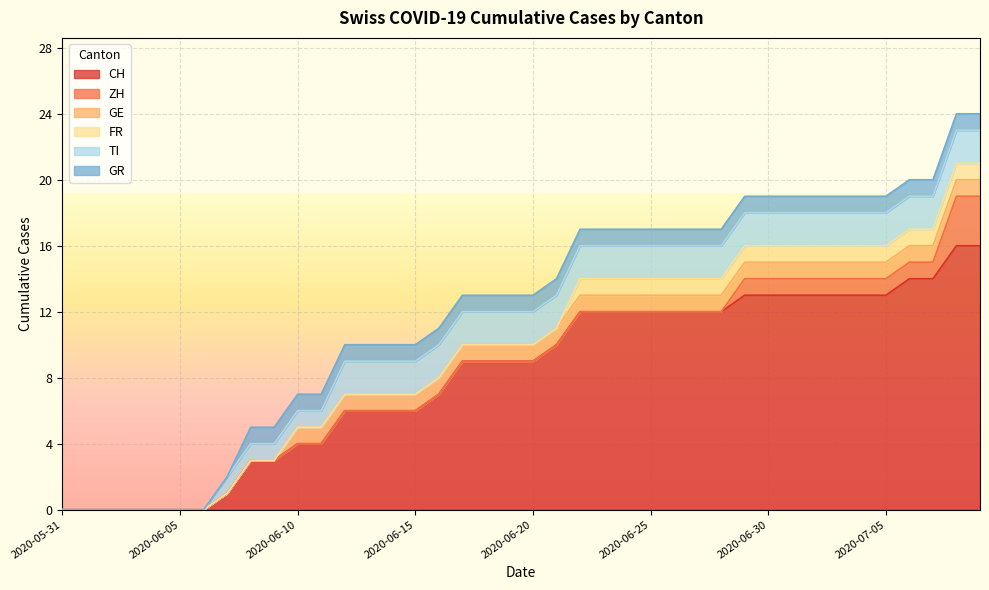

Reading left to right, list all the values displayed in this chart.

CH: 0	0	0	0	0	0	0	1	3	3	4	4	6	6	6	6	7	9	9	9	9	10	12	12	12	12	12	12	12	13	13	13	13	13	13	13	14	14	16	16
ZH: 0	0	0	0	0	0	0	0	0	0	0	0	0	0	0	0	0	0	0	0	0	0	0	0	0	0	0	0	0	1	1	1	1	1	1	1	1	1	3	3
GE: 0	0	0	0	0	0	0	0	0	0	1	1	1	1	1	1	1	1	1	1	1	1	1	1	1	1	1	1	1	1	1	1	1	1	1	1	1	1	1	1
FR: 0	0	0	0	0	0	0	0	0	0	0	0	0	0	0	0	0	0	0	0	0	0	1	1	1	1	1	1	1	1	1	1	1	1	1	1	1	1	1	1
TI: 0	0	0	0	0	0	0	1	1	1	1	1	2	2	2	2	2	2	2	2	2	2	2	2	2	2	2	2	2	2	2	2	2	2	2	2	2	2	2	2
GR: 0	0	0	0	0	0	0	0	1	1	1	1	1	1	1	1	1	1	1	1	1	1	1	1	1	1	1	1	1	1	1	1	1	1	1	1	1	1	1	1